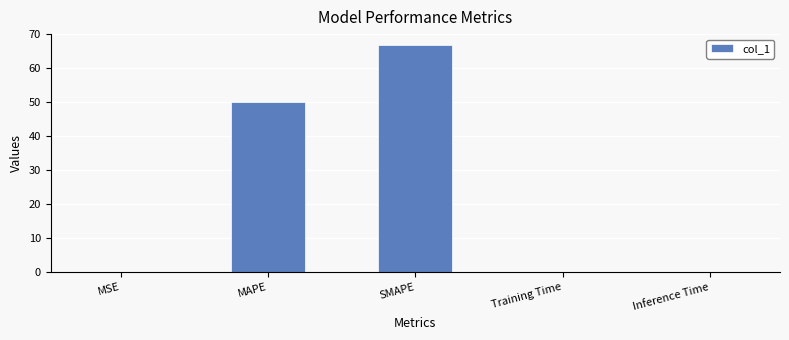

Which has a higher value, MAPE or SMAPE?

SMAPE